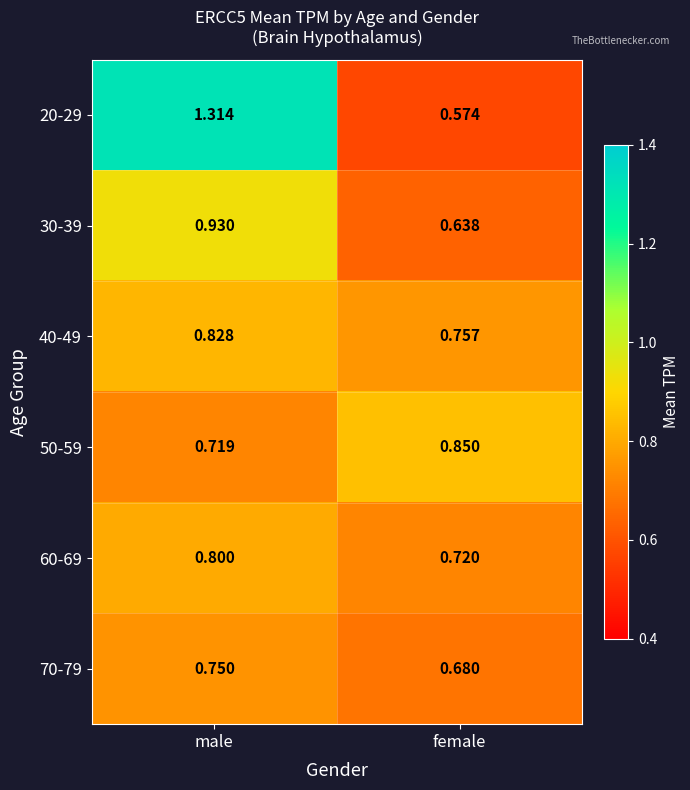

At which category is the sum across all series the highest?

male